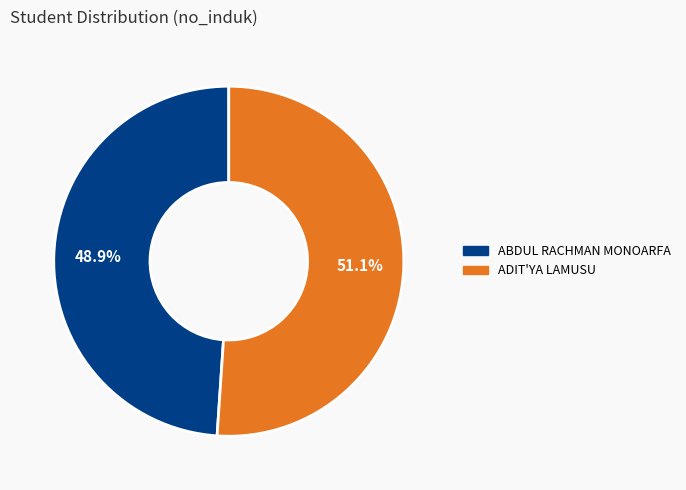

What is the smallest slice in the pie chart?

ABDUL RACHMAN MONOARFA